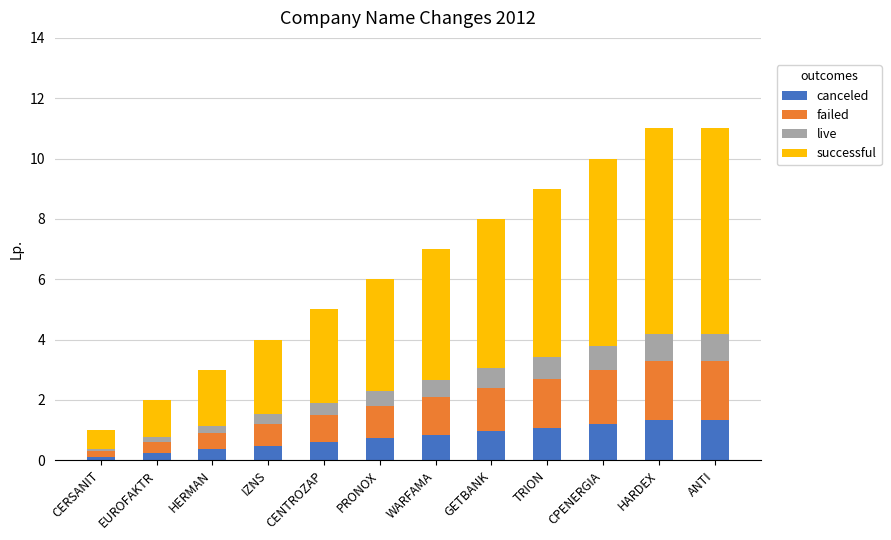

How many categories are shown in the chart?

12